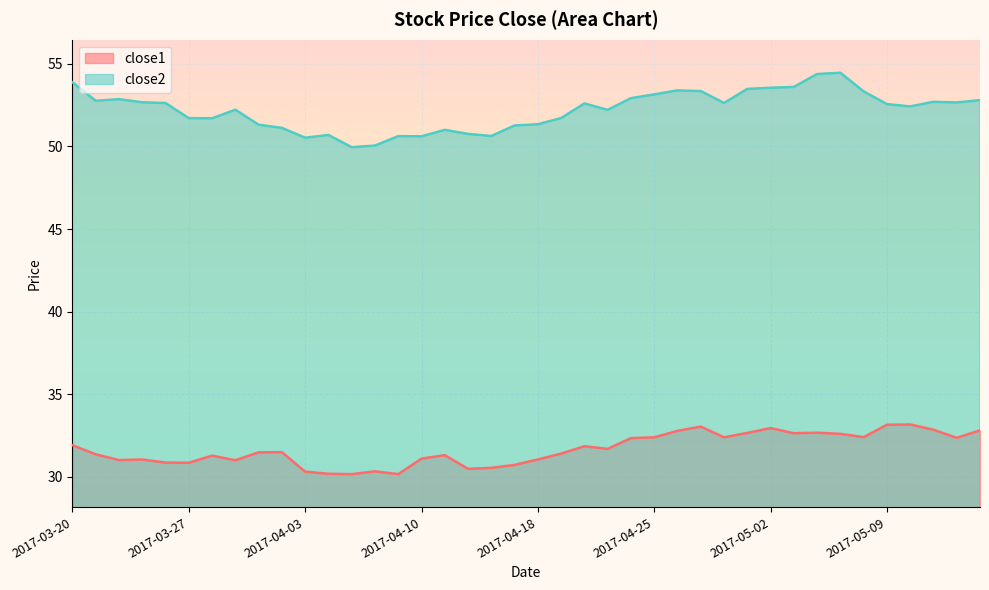

Where does the close2 series first go above 52?

2017-03-20